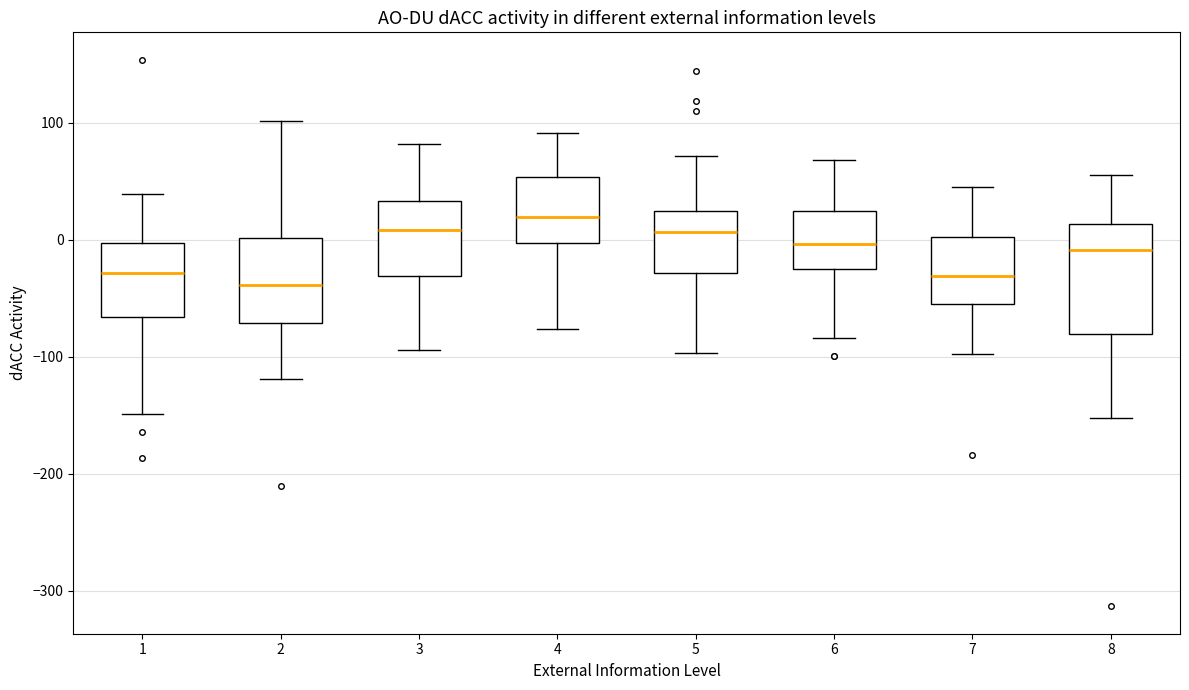

Where does the upper whisker of the box at x = 2 end on the y-axis? The values are not printed on the chart, so give them approximately, as read against the axis.

100